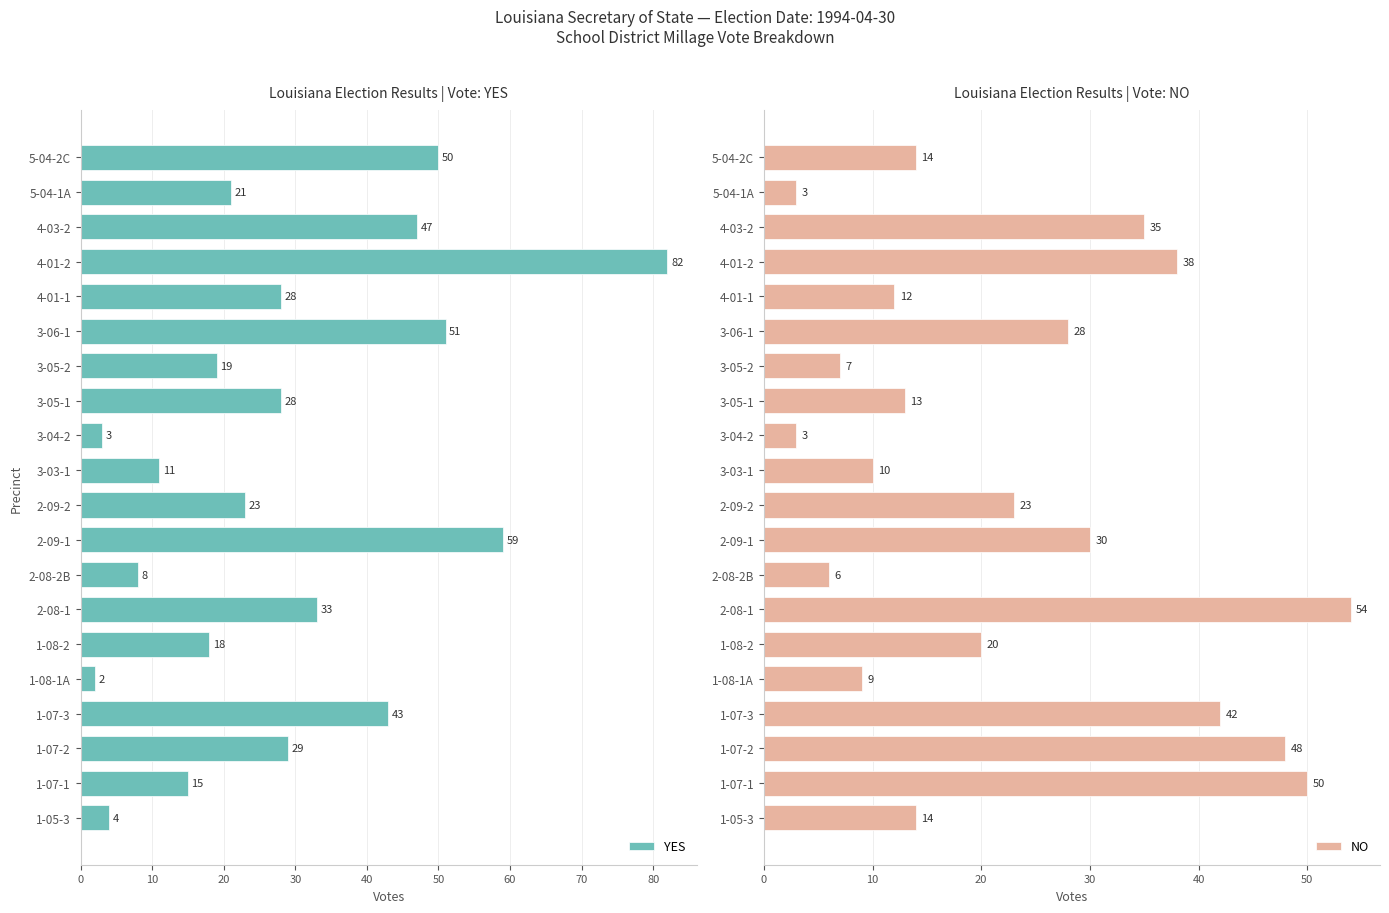

Rank the series by their average value, from highest to lowest.

YES, NO